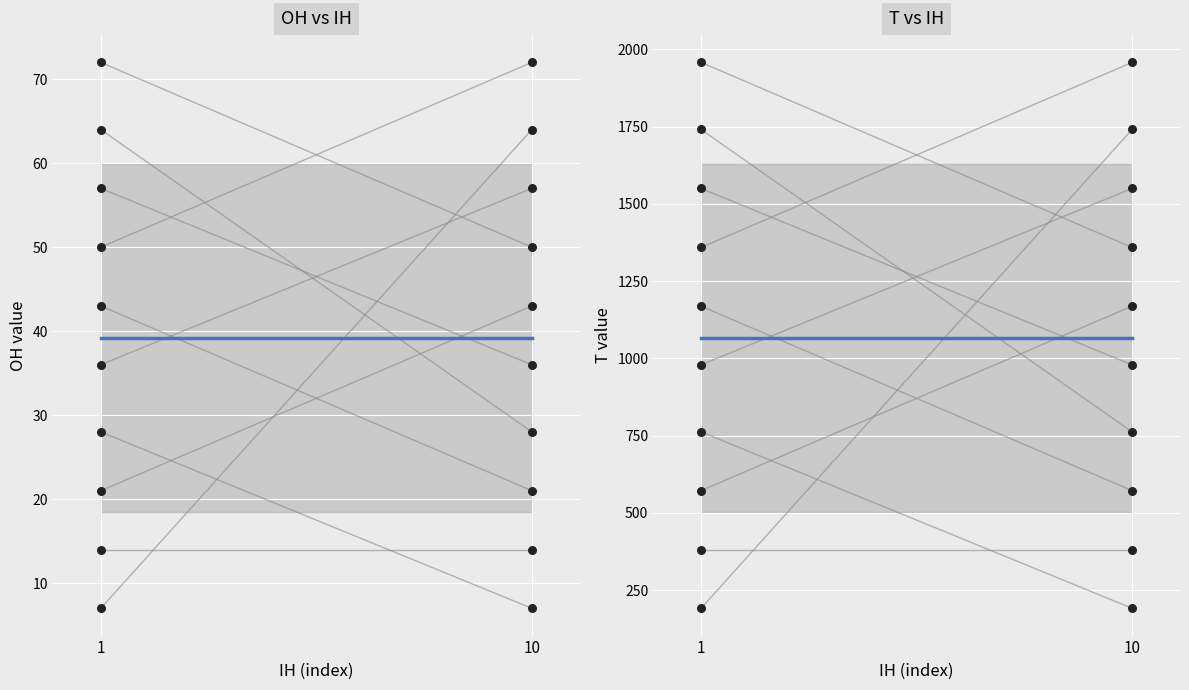

Which series has the largest total across all categories?

trend